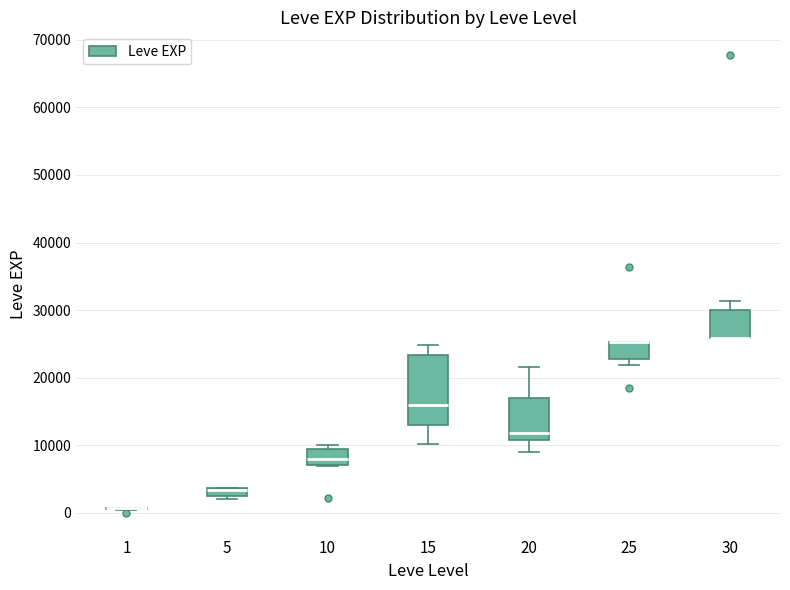

Which box is the tallest, from its lower edge to its upper edge?

15